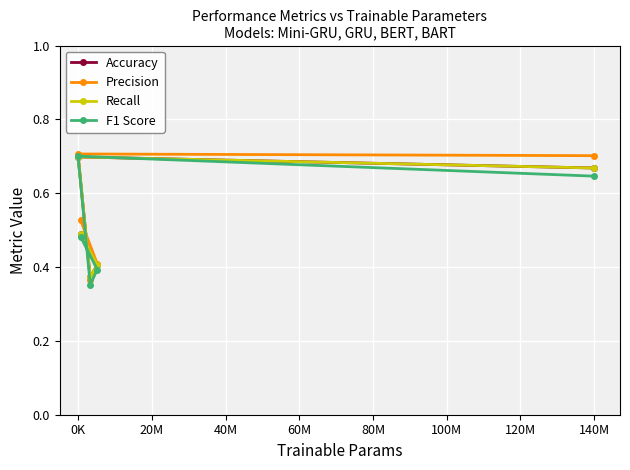

Reading left to right, extract all data points from this chart.

Accuracy: 0.5	0.4	0.4	0.7	0.7
Precision: 0.5	0.4	0.4	0.7	0.7
Recall: 0.5	0.4	0.4	0.7	0.7
F1 Score: 0.5	0.4	0.4	0.7	0.6